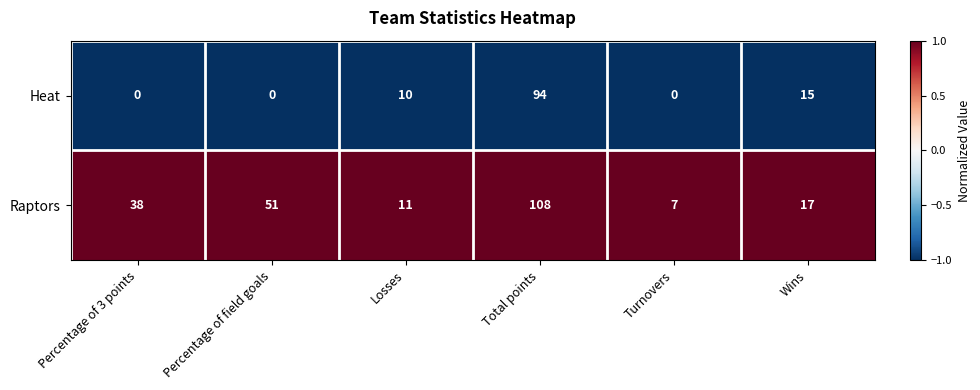

The Raptors series shows 87 at Percentage of field goals. True or false?

False